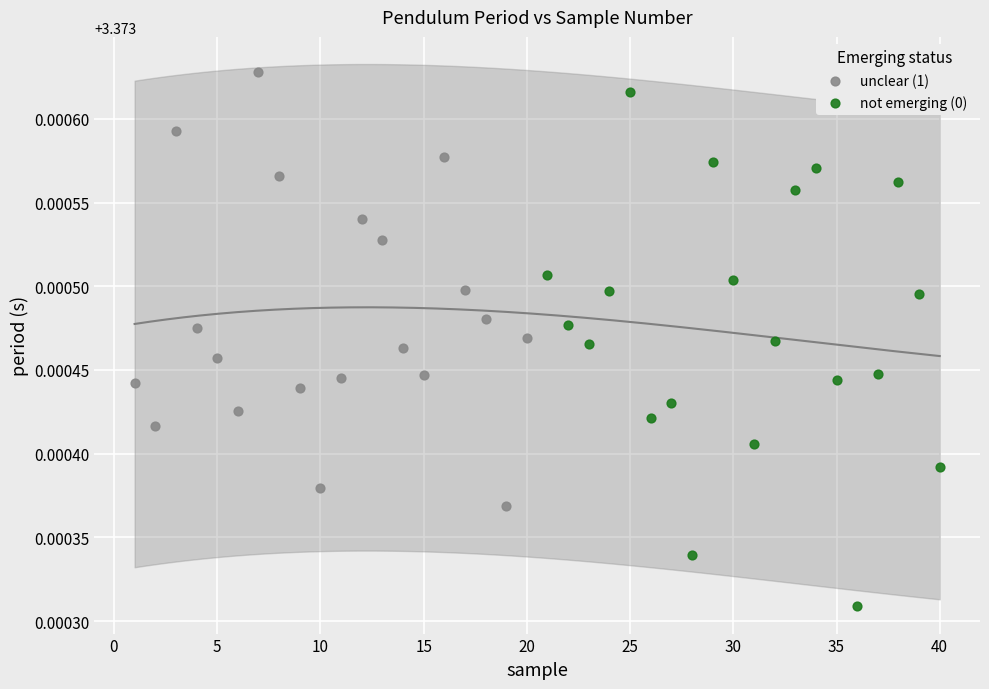

Which series reaches the minimum Y coordinate?

not emerging (0)